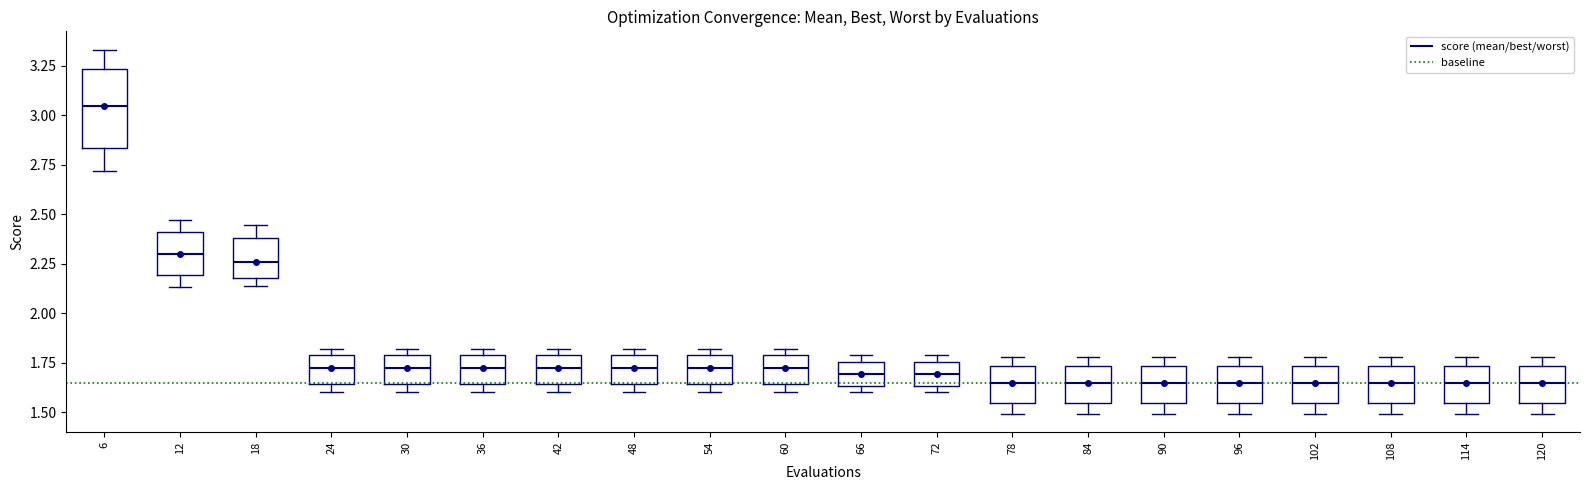

Reading left to right, transcribe this box plot: for each box, give where its median line is, the range the box spans, and where its two whiskers end, as read against the y-axis. The values are not printed on the chart, so give them approximately, as read against the axis.

6: median 3.05, box 2.85 to 3.25, whiskers 2.70 to 3.35
12: median 2.30, box 2.20 to 2.40, whiskers 2.15 to 2.45
18: median 2.25, box 2.20 to 2.40, whiskers 2.15 to 2.45
24: median 1.75, box 1.65 to 1.80, whiskers 1.60 to 1.80 (just above the box's upper edge)
30: median 1.75, box 1.65 to 1.80, whiskers 1.60 to 1.80 (just above the box's upper edge)
36: median 1.75, box 1.65 to 1.80, whiskers 1.60 to 1.80 (just above the box's upper edge)
42: median 1.75, box 1.65 to 1.80, whiskers 1.60 to 1.80 (just above the box's upper edge)
48: median 1.75, box 1.65 to 1.80, whiskers 1.60 to 1.80 (just above the box's upper edge)
54: median 1.75, box 1.65 to 1.80, whiskers 1.60 to 1.80 (just above the box's upper edge)
60: median 1.75, box 1.65 to 1.80, whiskers 1.60 to 1.80 (just above the box's upper edge)
66: median 1.70, box 1.65 to 1.75, whiskers 1.60 to 1.80
72: median 1.70, box 1.65 to 1.75, whiskers 1.60 to 1.80
78: median 1.65, box 1.55 to 1.75, whiskers 1.50 to 1.80
84: median 1.65, box 1.55 to 1.75, whiskers 1.50 to 1.80
90: median 1.65, box 1.55 to 1.75, whiskers 1.50 to 1.80
96: median 1.65, box 1.55 to 1.75, whiskers 1.50 to 1.80
102: median 1.65, box 1.55 to 1.75, whiskers 1.50 to 1.80
108: median 1.65, box 1.55 to 1.75, whiskers 1.50 to 1.80
114: median 1.65, box 1.55 to 1.75, whiskers 1.50 to 1.80
120: median 1.65, box 1.55 to 1.75, whiskers 1.50 to 1.80